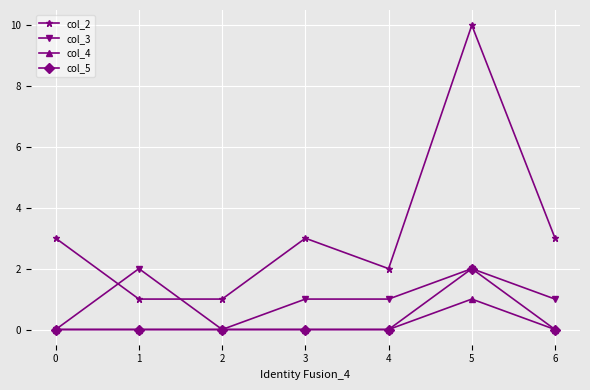

True or false: col_3 has more than 1 interior local peaks.

True